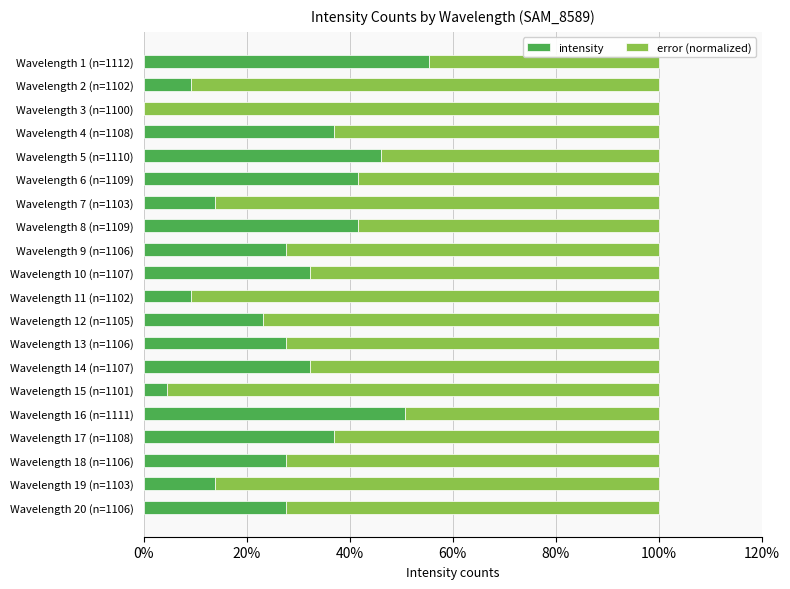

The intensity series shows -22.2 at Wavelength 3 (n=1100). True or false?

False